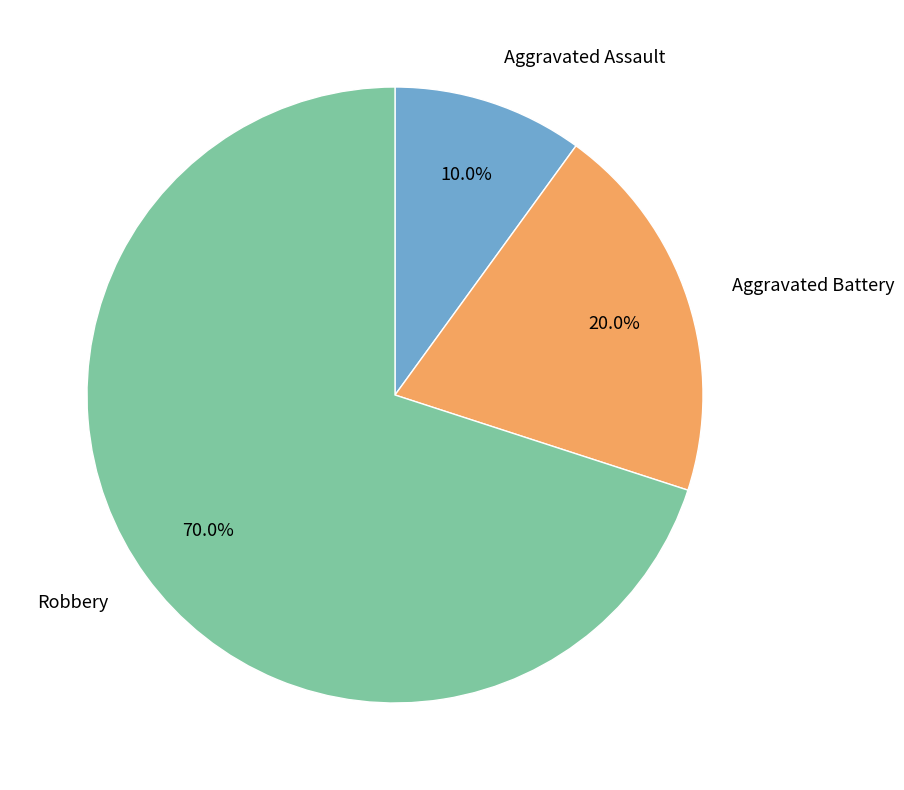

To the nearest percent, what is the difference between the largest and smallest slice percentages?

60%